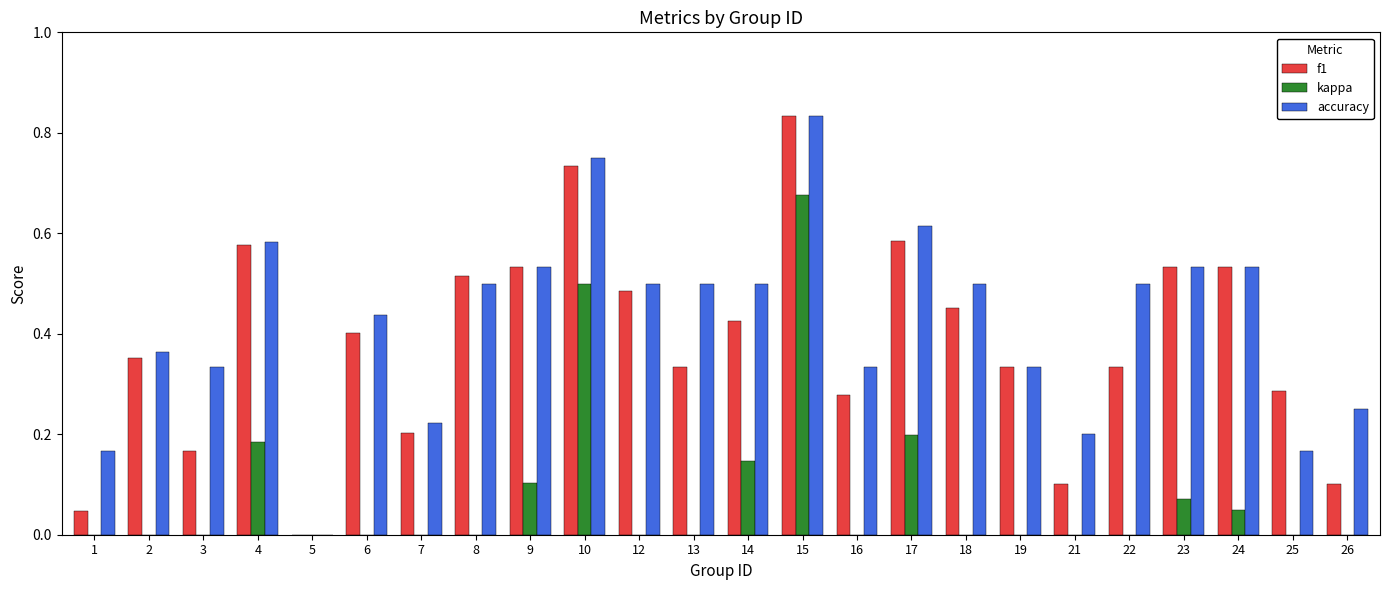

What is the total value across all series at 7?

-0.2